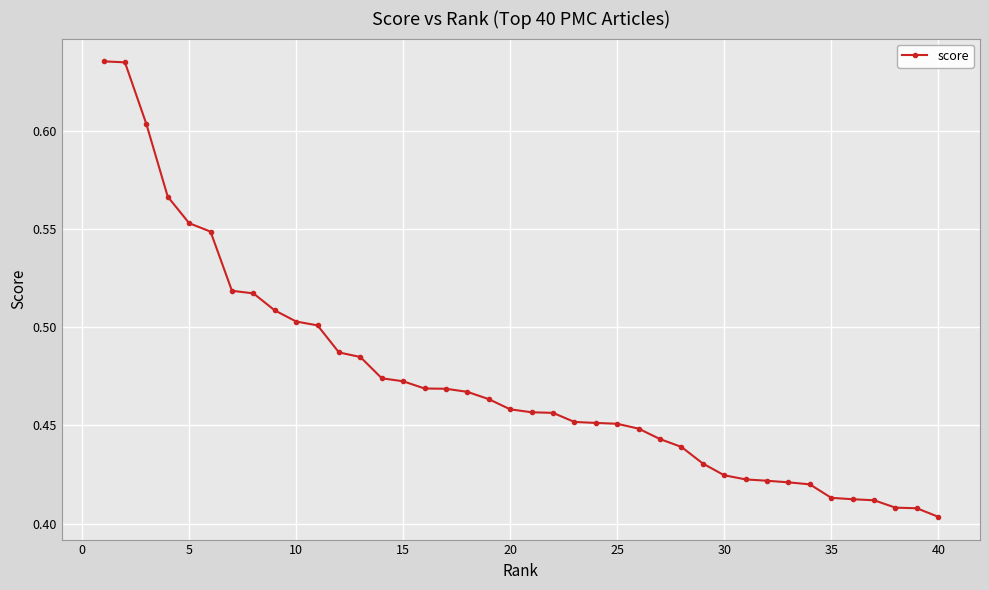

What is the sum of all values?

18.9